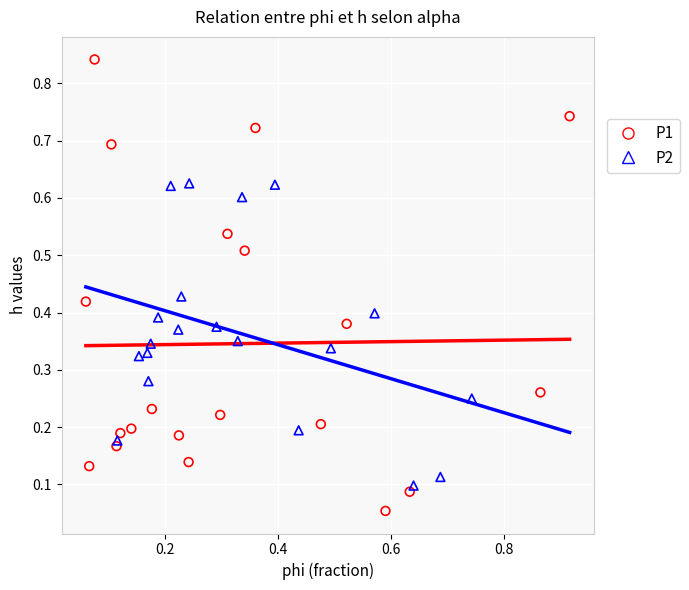

Which series reaches the maximum Y coordinate?

P1